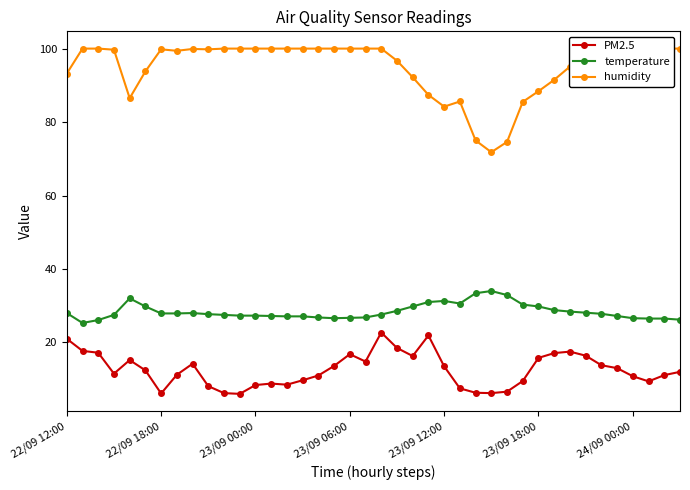

What is the approximate value of PM2.5 at 22/09 12:00?

21.0